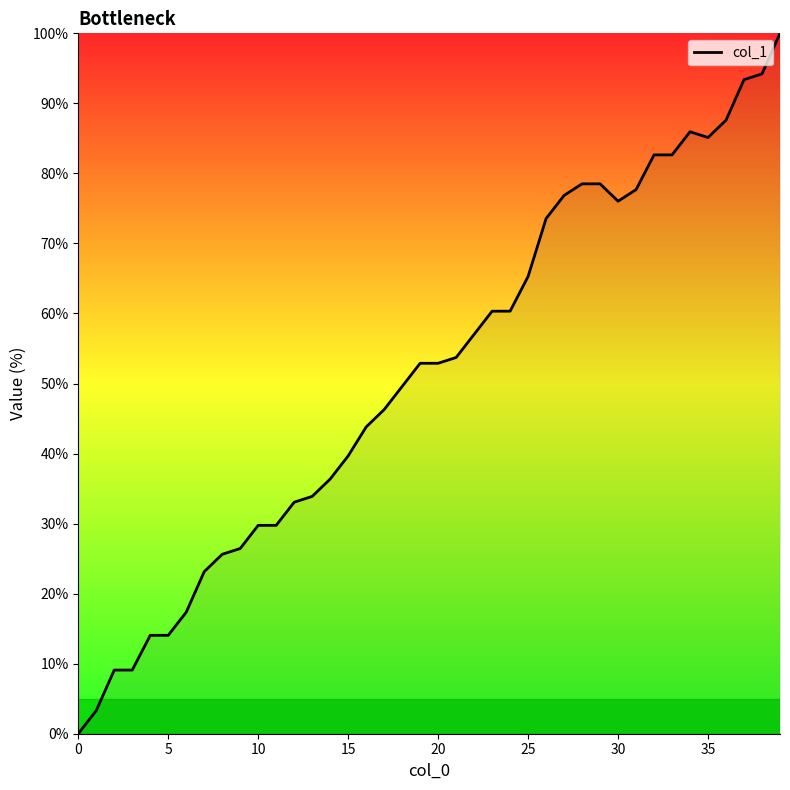

What is the average value?

51.5